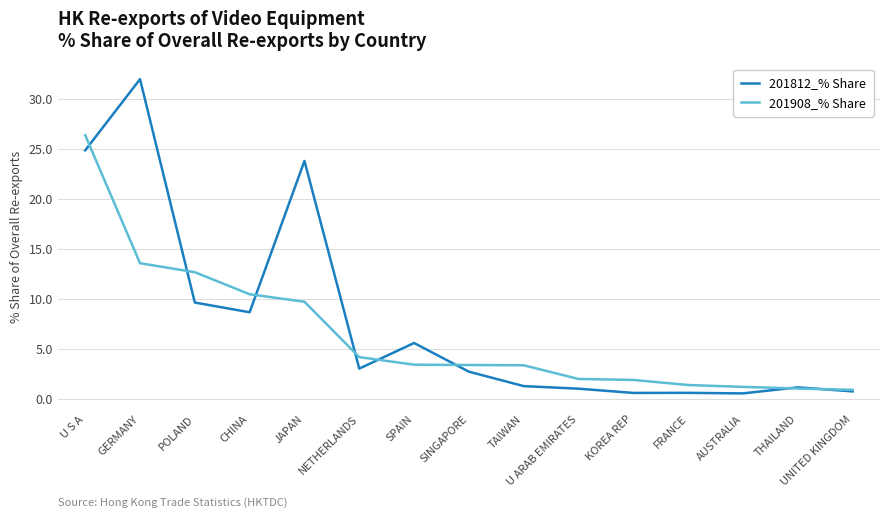

What is the sum of all 201908_% Share values?

96.0